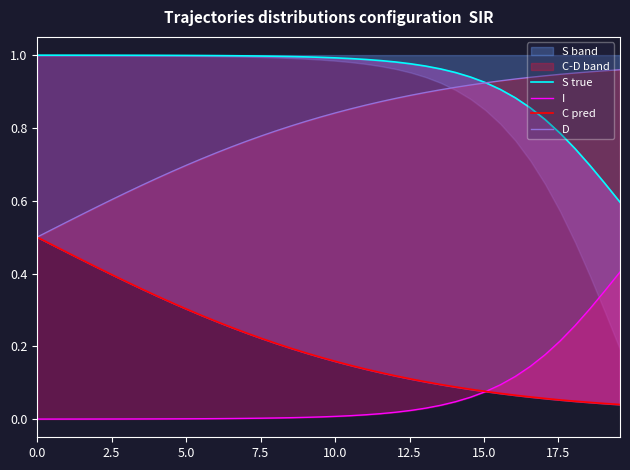

Reading left to right, what are all the values shown in this chart?

S true: 1.0	1.0	1.0	1.0	1.0	1.0	1.0	1.0	1.0	1.0	1.0	1.0	1.0	1.0	1.0	1.0	1.0	1.0	1.0	1.0	1.0	1.0	1.0	1.0	1.0	1.0	1.0	1.0	1.0	0.9	0.9	0.9	0.9	0.9	0.8	0.8	0.7	0.7	0.6	0.6
I: 0.0	0.0	0.0	0.0	0.0	0.0	0.0	0.0	0.0	0.0	0.0	0.0	0.0	0.0	0.0	0.0	0.0	0.0	0.0	0.0	0.0	0.0	0.0	0.0	0.0	0.0	0.0	0.0	0.0	0.1	0.1	0.1	0.1	0.1	0.2	0.2	0.3	0.3	0.4	0.4
C pred: 0.5	0.5	0.5	0.4	0.4	0.4	0.4	0.4	0.3	0.3	0.3	0.3	0.3	0.3	0.2	0.2	0.2	0.2	0.2	0.2	0.2	0.1	0.1	0.1	0.1	0.1	0.1	0.1	0.1	0.1	0.1	0.1	0.1	0.1	0.1	0.1	0.0	0.0	0.0	0.0
D: 0.5	0.5	0.5	0.6	0.6	0.6	0.6	0.6	0.7	0.7	0.7	0.7	0.7	0.7	0.8	0.8	0.8	0.8	0.8	0.8	0.8	0.9	0.9	0.9	0.9	0.9	0.9	0.9	0.9	0.9	0.9	0.9	0.9	0.9	0.9	0.9	1.0	1.0	1.0	1.0